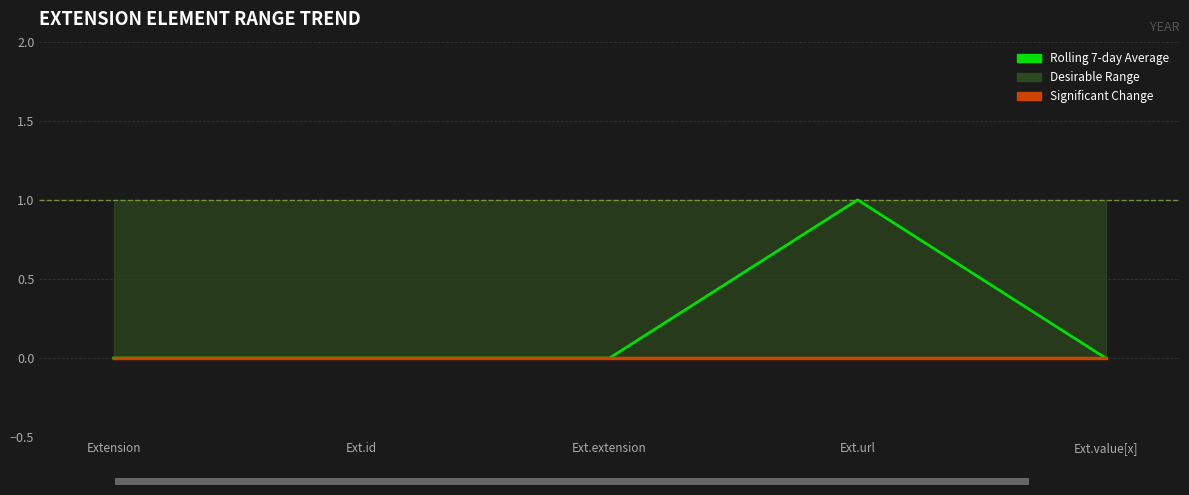

List the labels in order of value, smallest first.

Extension, Ext.id, Ext.extension, Ext.value[x], Ext.url